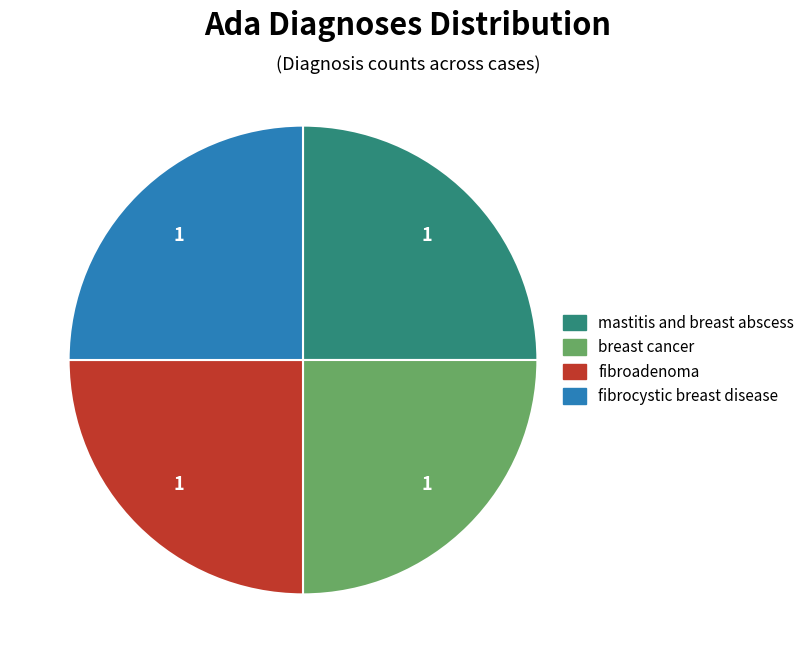

Does any single category account for the majority?

No